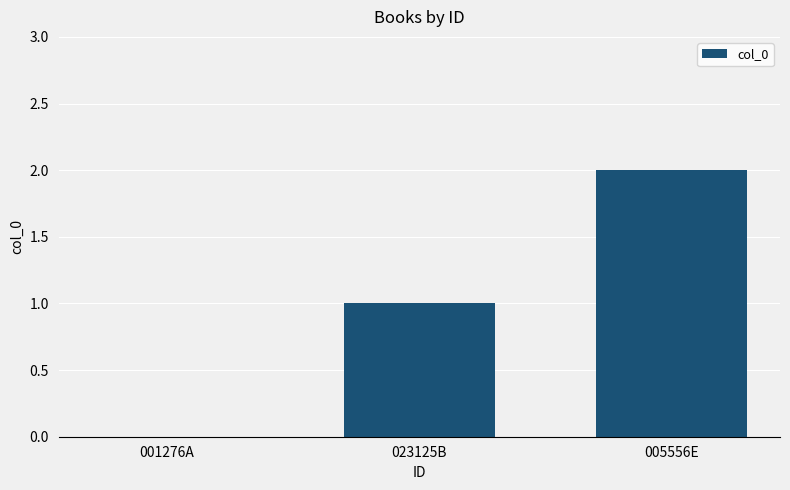

What value does the data have at 005556E?

2